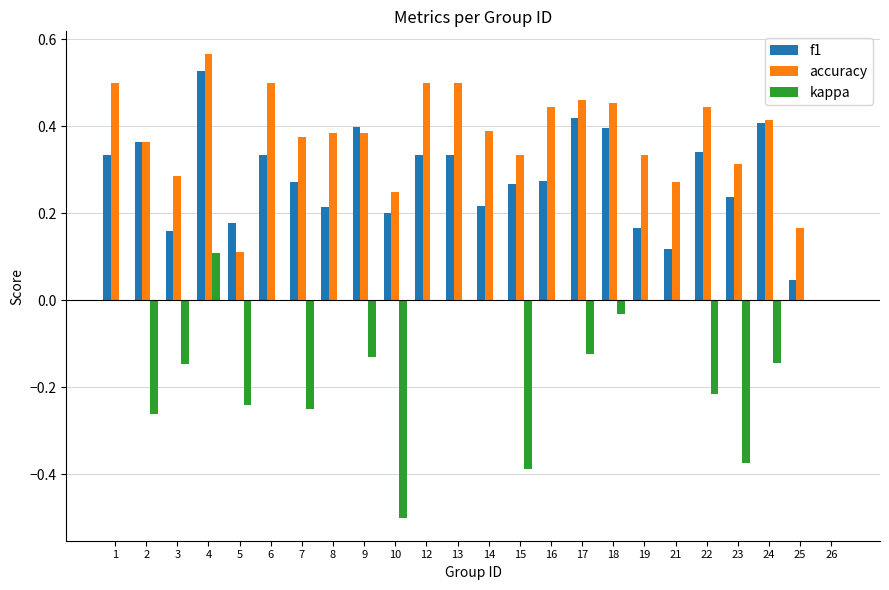

What is the sum of the accuracy values at 16 and 10?

0.7